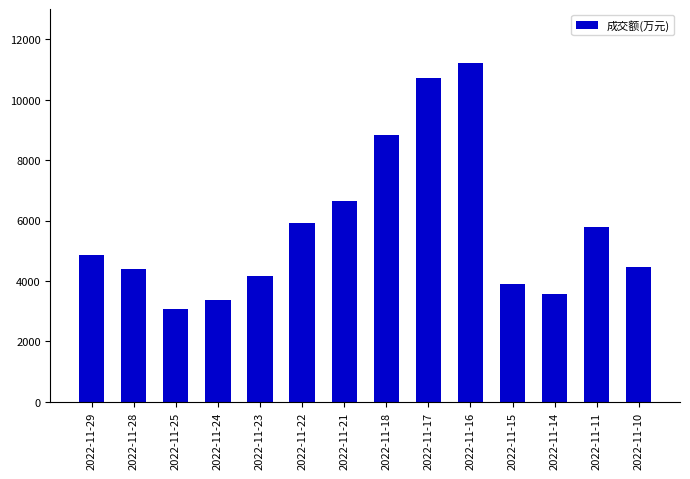

Which label corresponds to the largest value in the chart?

2022-11-16